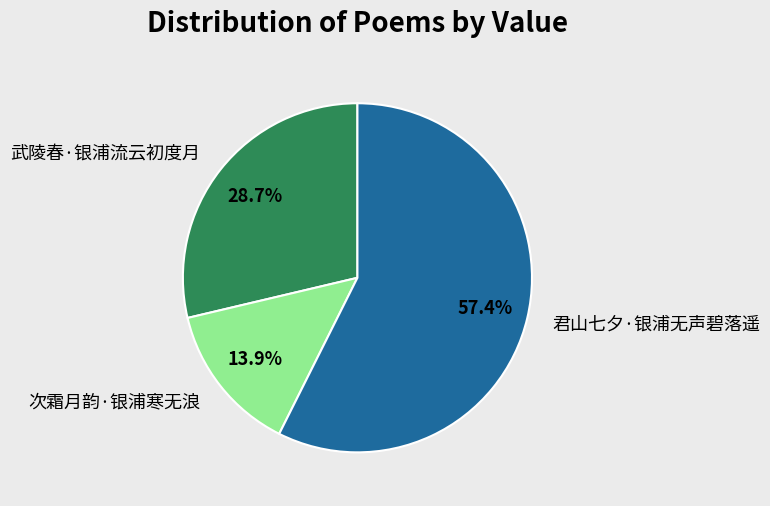

How many segments does this pie chart have?

3